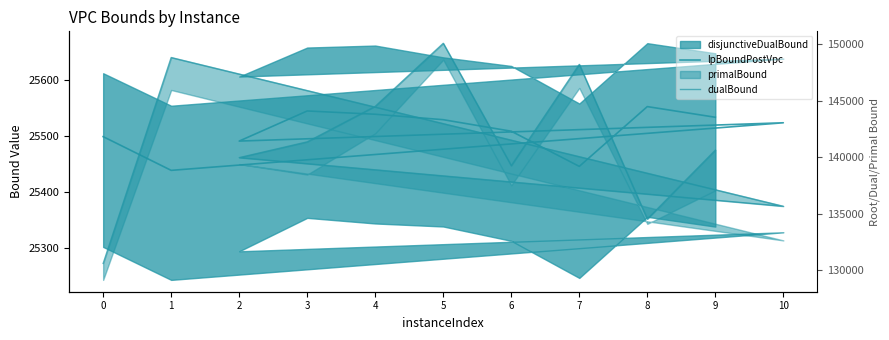

At which category does lpBoundPostVpc reach its first local valley?

1